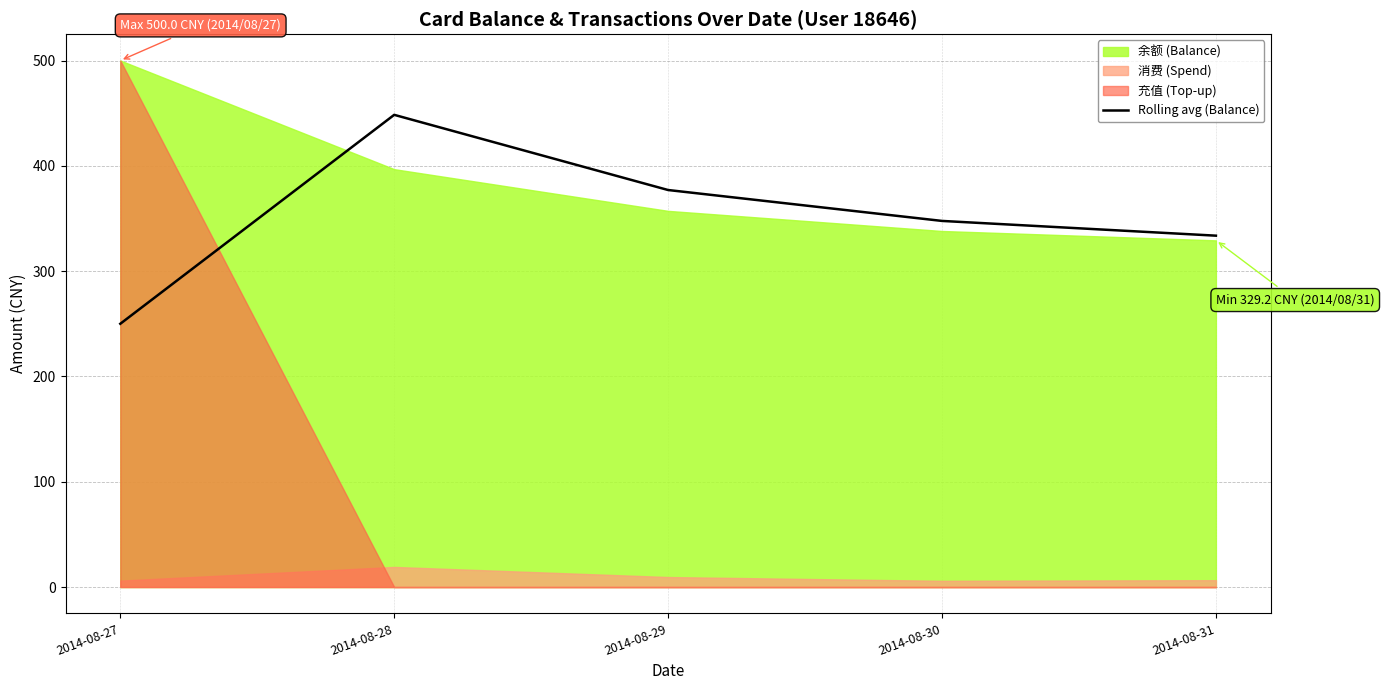

Reading left to right, extract all data points from this chart.

2014-08-27=250.0	2014-08-28=448.4	2014-08-29=377.0	2014-08-30=347.7	2014-08-31=333.7